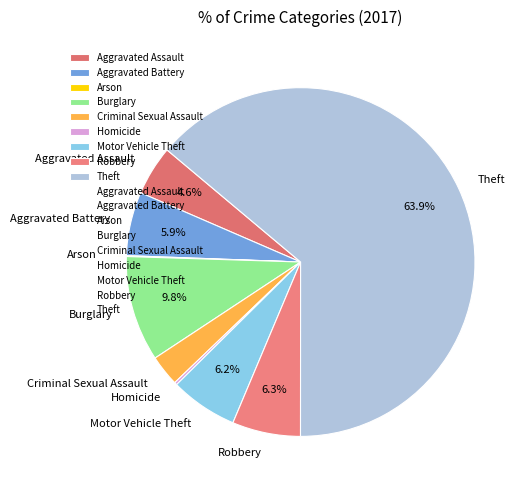

To the nearest percent, what is the difference between the largest and smallest slice percentages?

64%